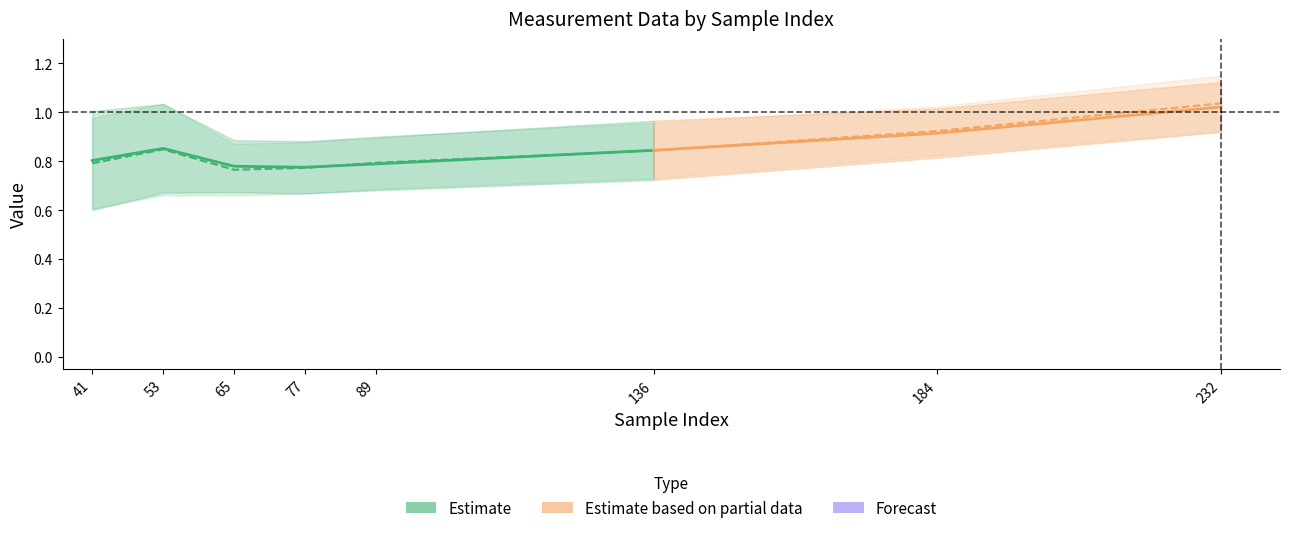

Is the value of max_mean at 77 greater than the value of min_mean at 232?

Yes